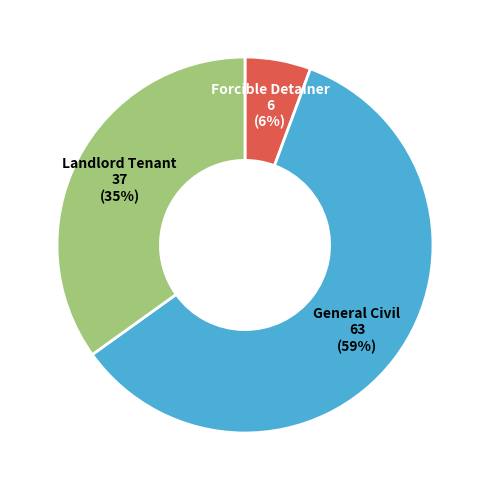

Is there a majority slice in this chart?

Yes